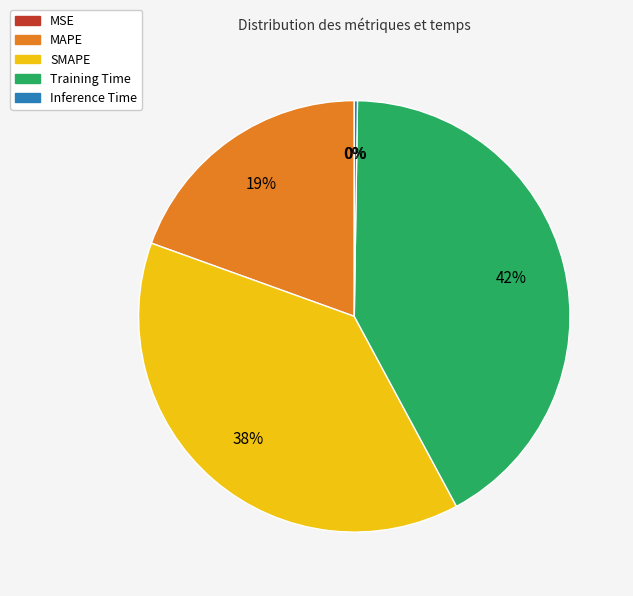

To the nearest percent, what is the difference between the largest and smallest slice percentages?

42%